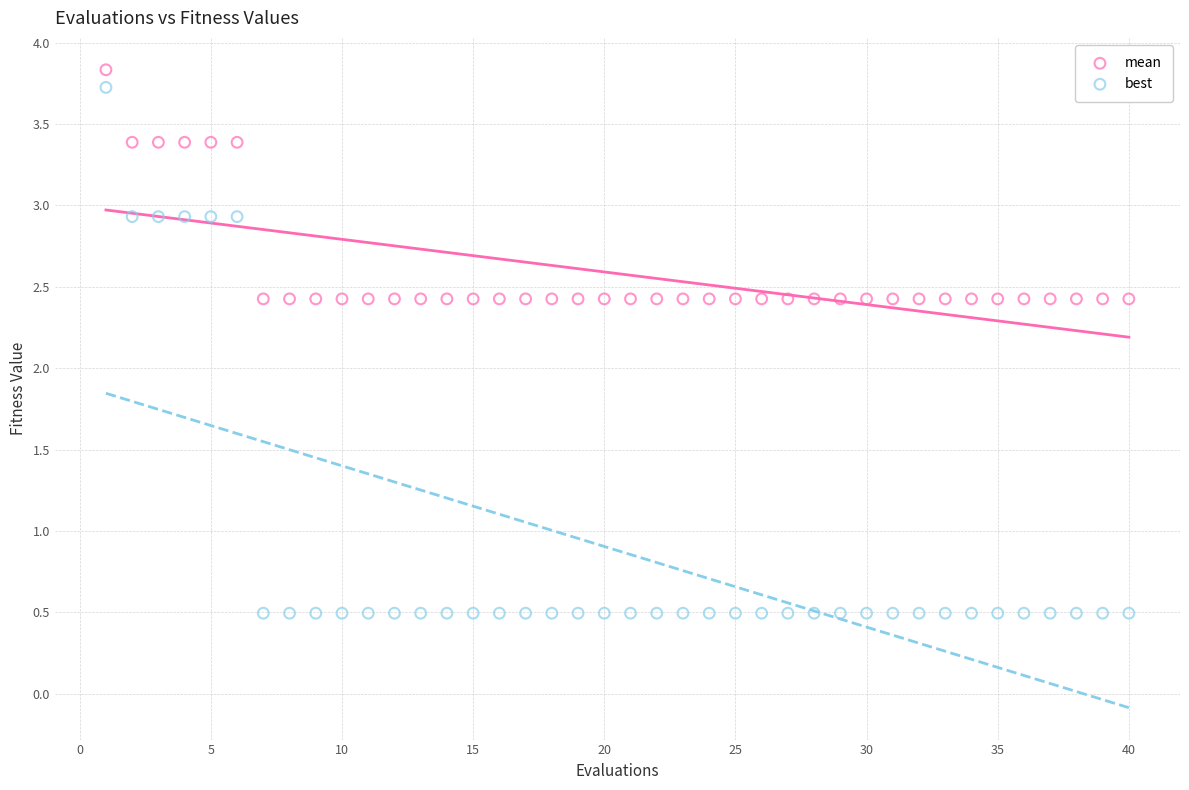

Which series has the widest spread of Y values?

best